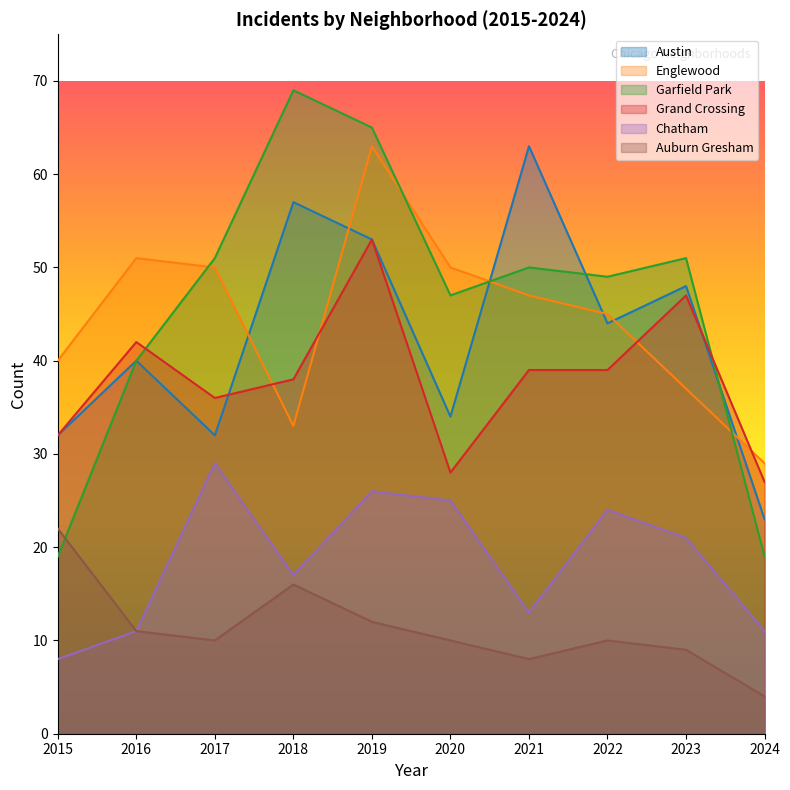

How many interior local peaks does the Austin series have?

4